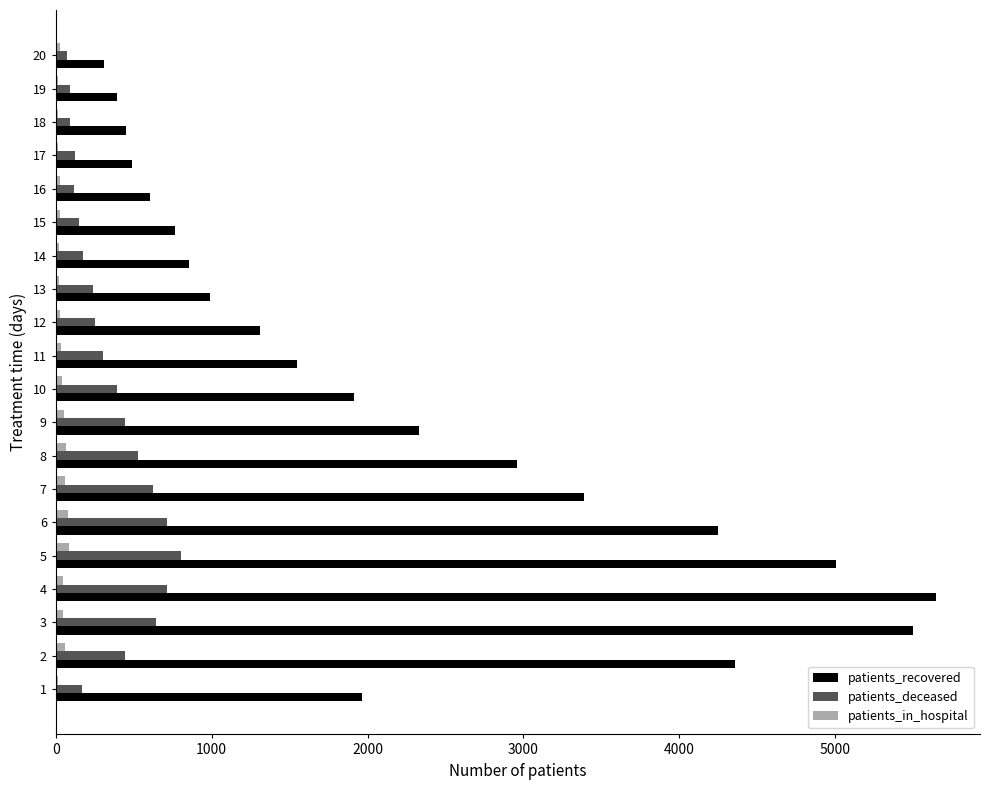

What is the sum of all patients_deceased values?

7080